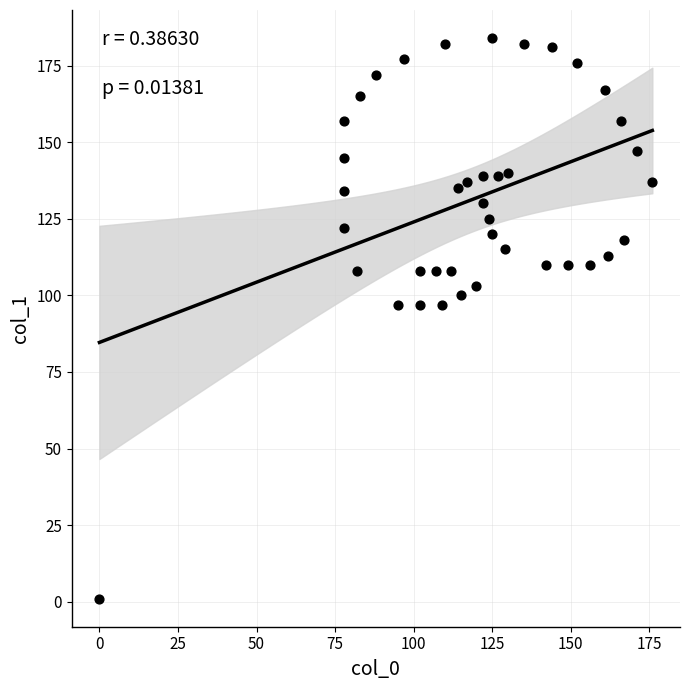

What is the range of Y values (max minus min)?

183